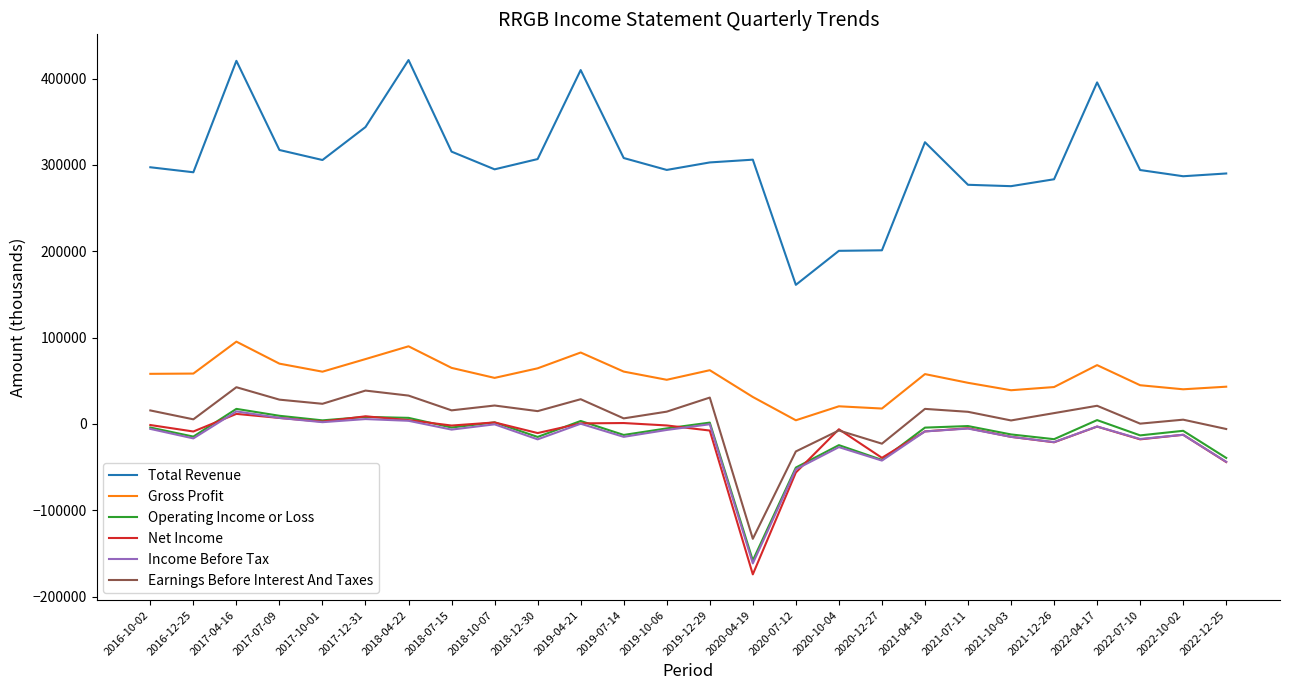

Which series changed the most between 2018-04-22 and 2018-07-15?

Total Revenue